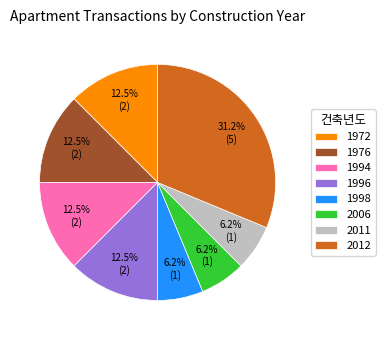

Which slice is the largest?

2012